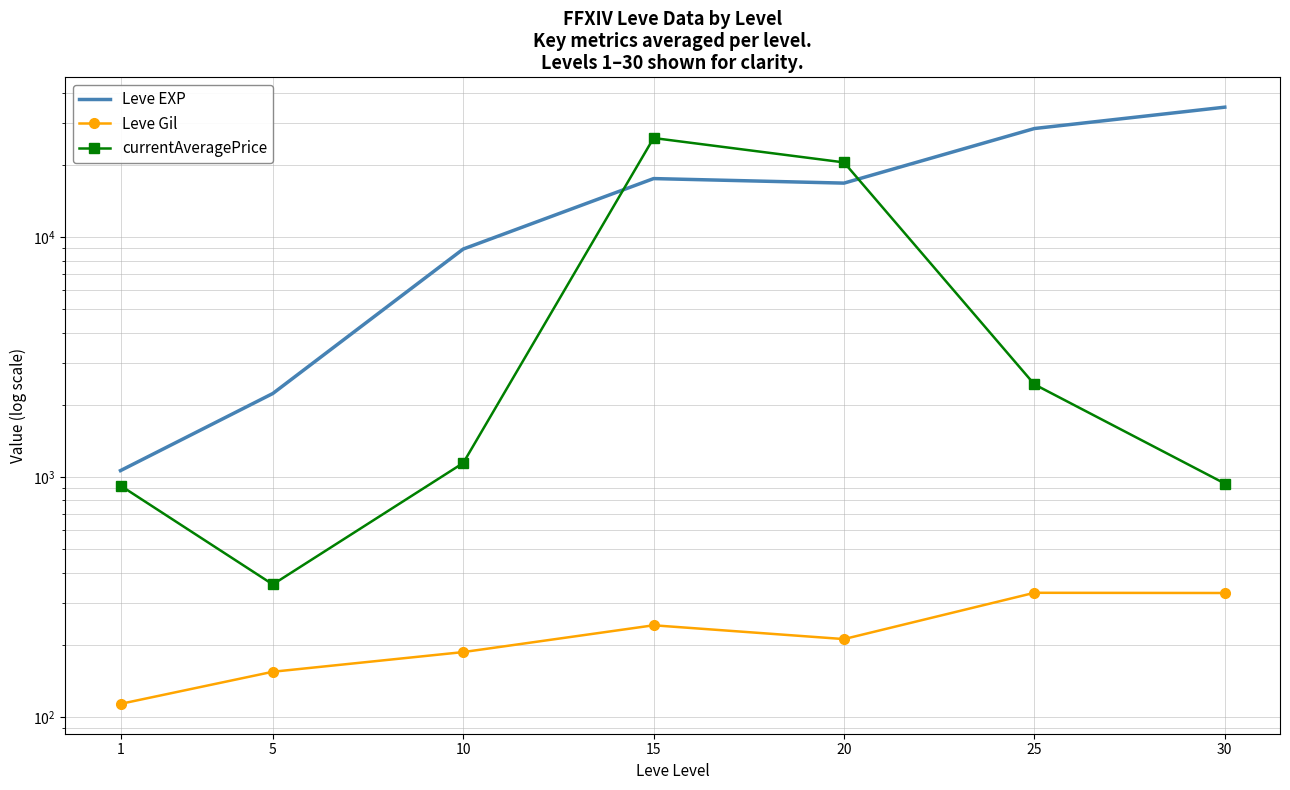

How many values in the currentAveragePrice series are below 1145?

3